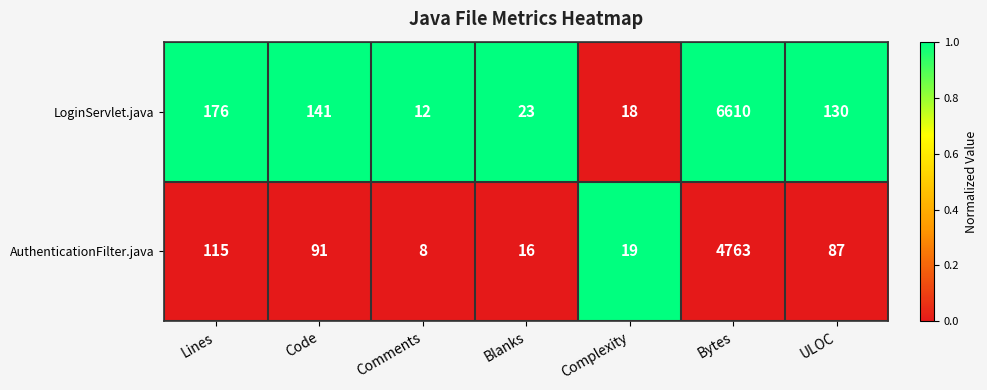

Is it true that LoginServlet.java equals 12 at Comments?

True